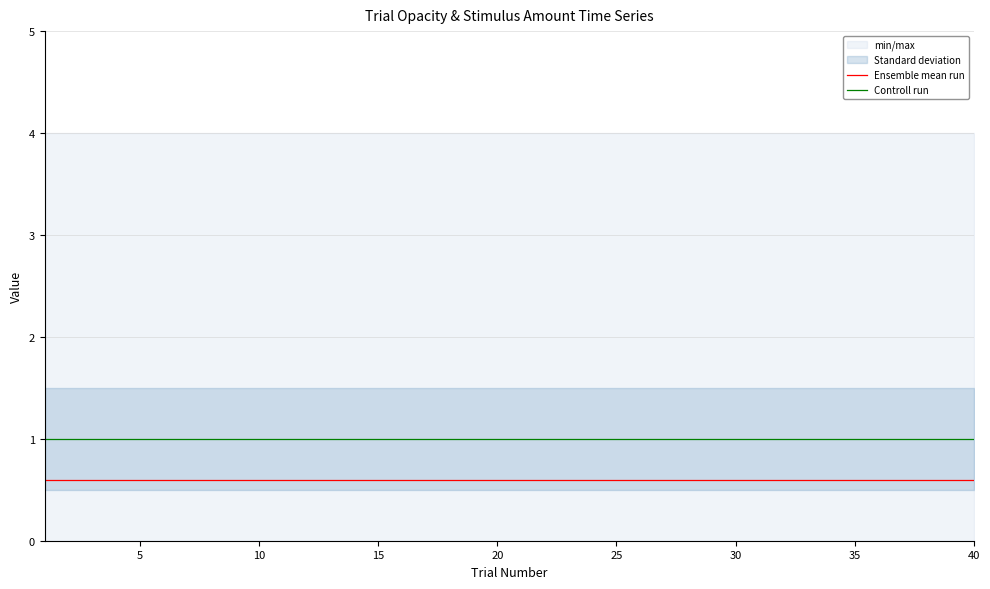

True or false: Controll run and Ensemble mean run cross at least once.

False